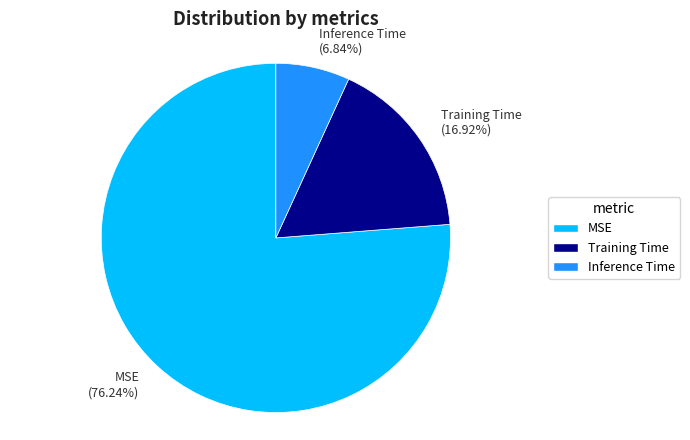

Which category has the smallest portion of the pie?

Inference Time